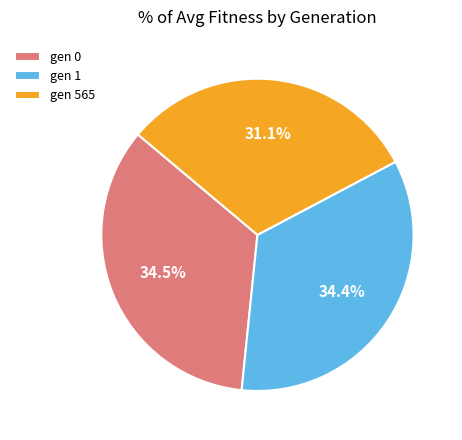

Is there a majority slice in this chart?

No